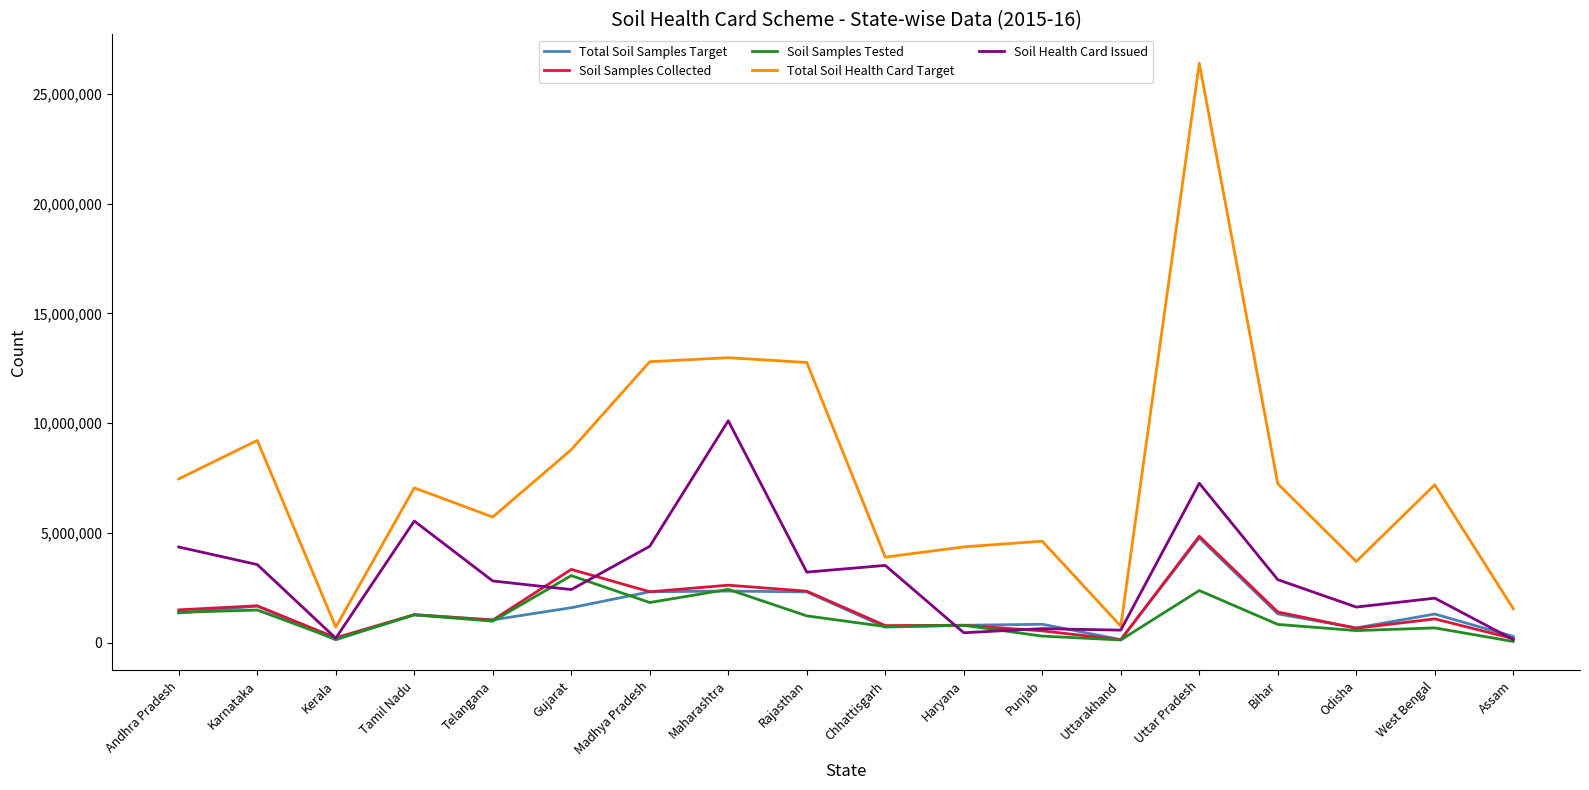

Where does the Soil Samples Collected series first go above 1269784?

Andhra Pradesh